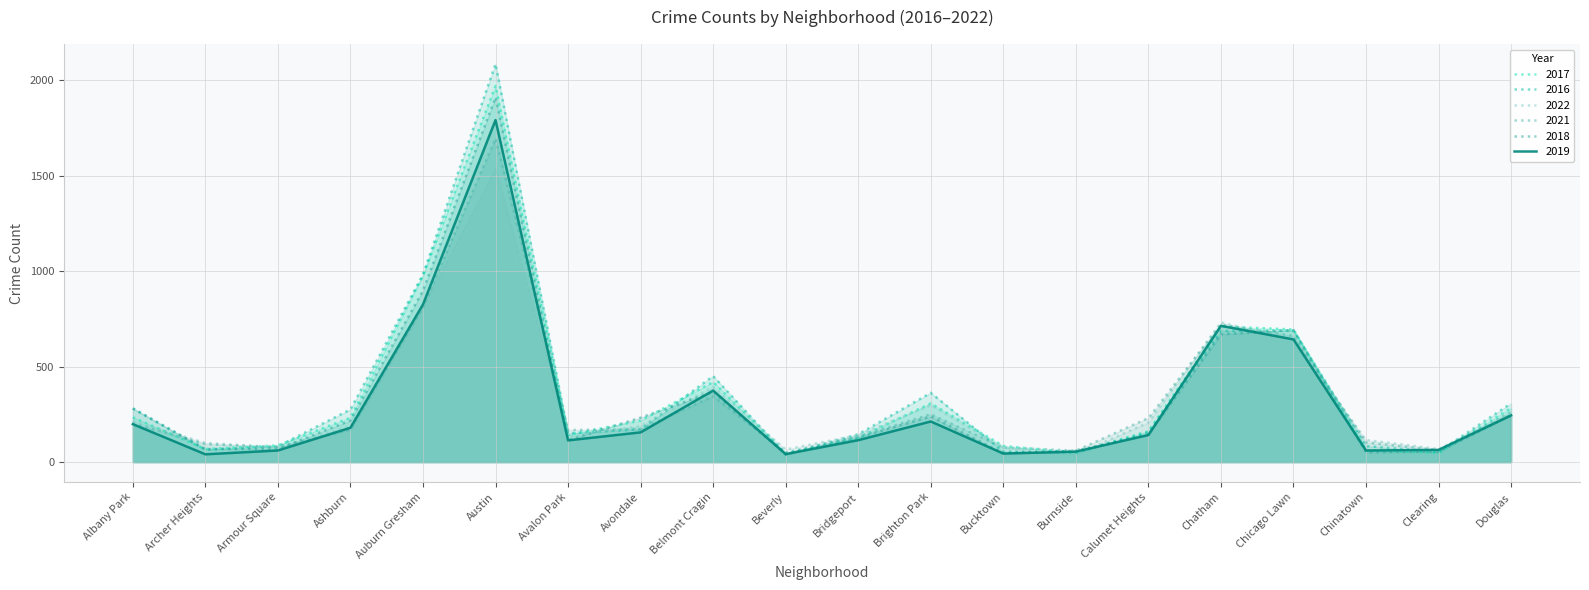

True or false: 2016 and 2018 cross at least once.

True